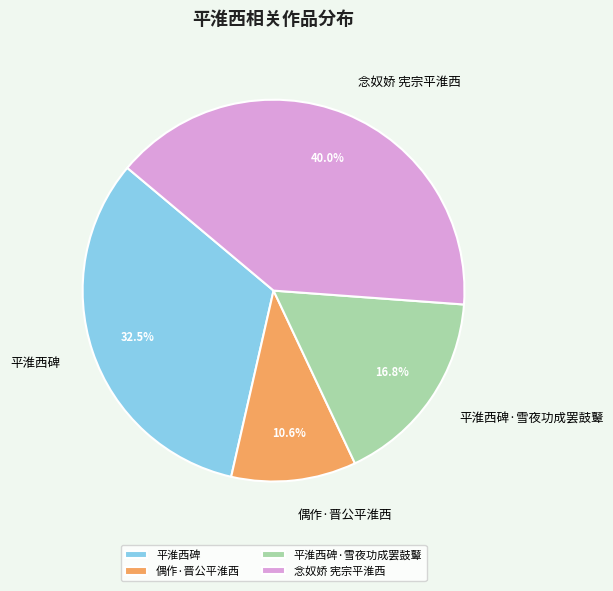

Rank the categories by value from highest to lowest.

念奴娇 宪宗平淮西, 平淮西碑, 平淮西碑·雪夜功成罢鼓鼙, 偶作·晋公平淮西